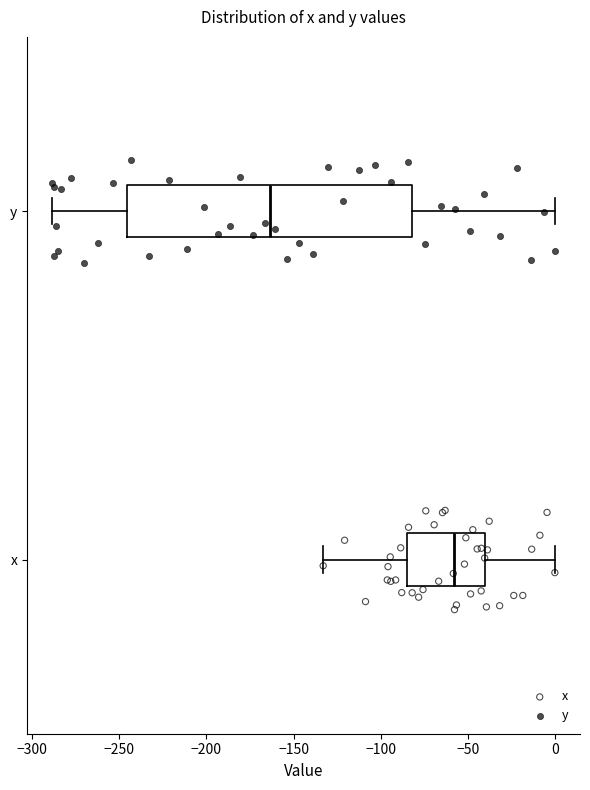

Where does the median line of the box for y sit on the x-axis? The values are not printed on the chart, so give them approximately, as read against the axis.

-165